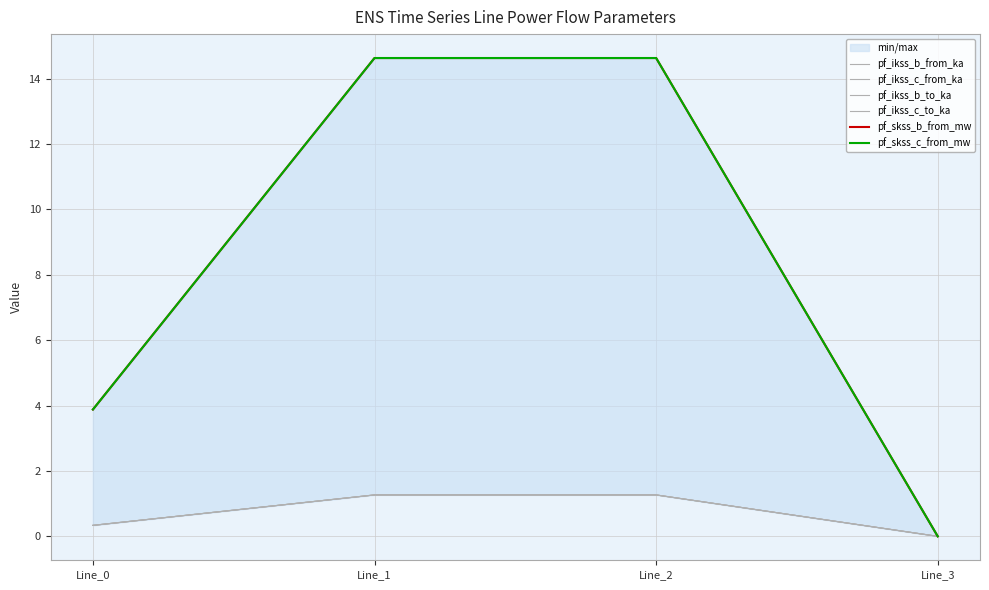

How many data points does each series have?

4